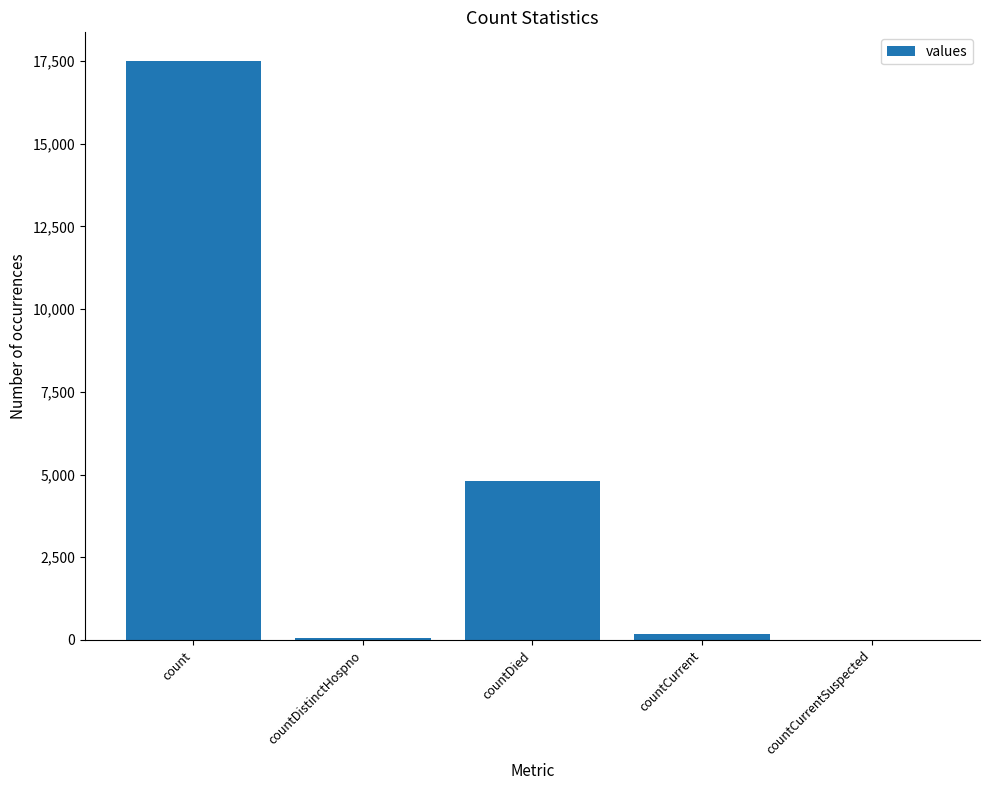

Where does the data first go above 172?

count